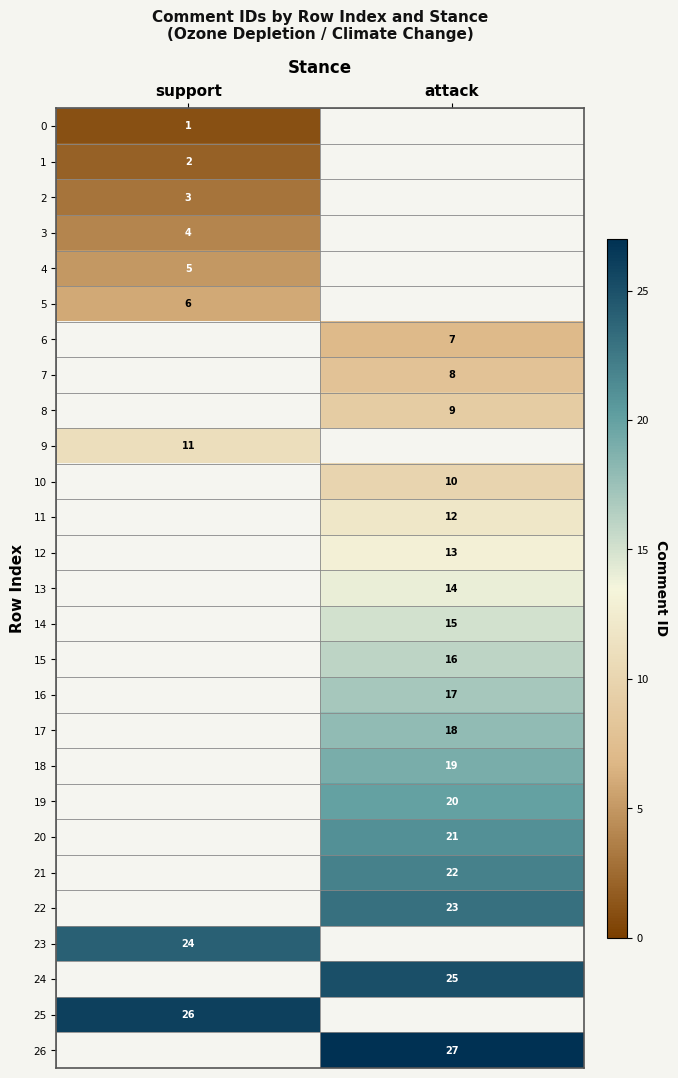

True or false: 21 has a value of 10.7 at attack.

False